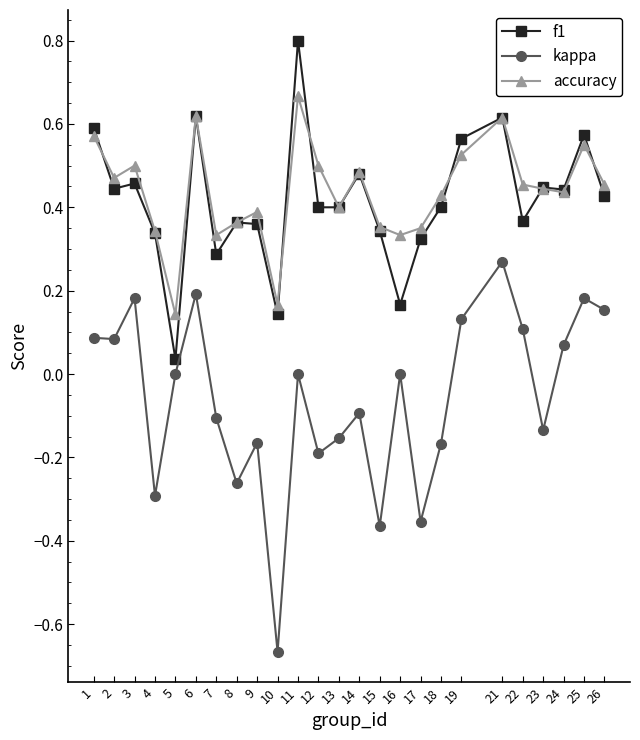

Which category has the lowest value in the f1 series?

5